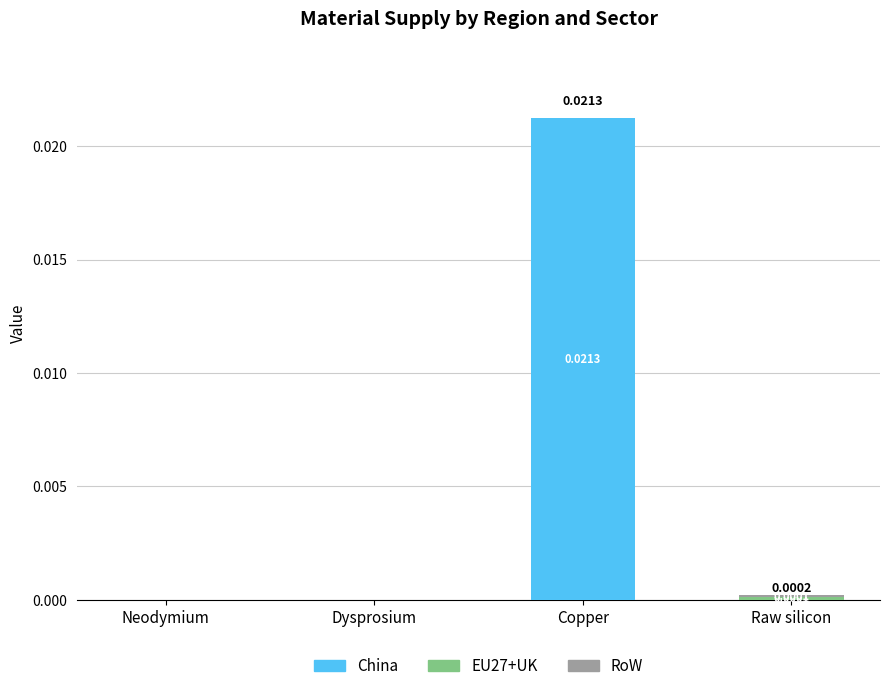

At which label does China reach its peak?

Copper